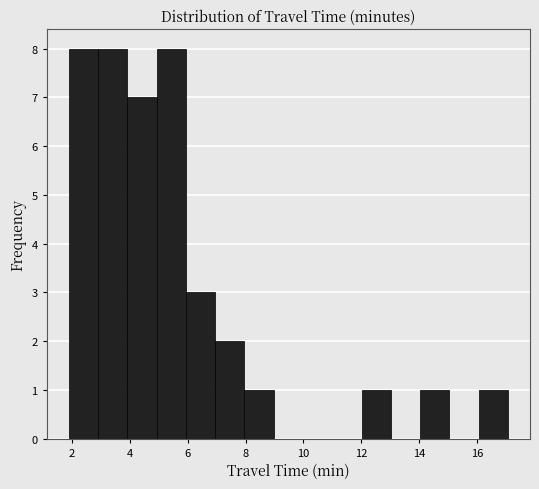

What is the height of the bar covering 16.0 to 17.0 on the x-axis? Neither the bar edges nor the heights are printed on the chart, so give them approximately, as read against the axes.

1